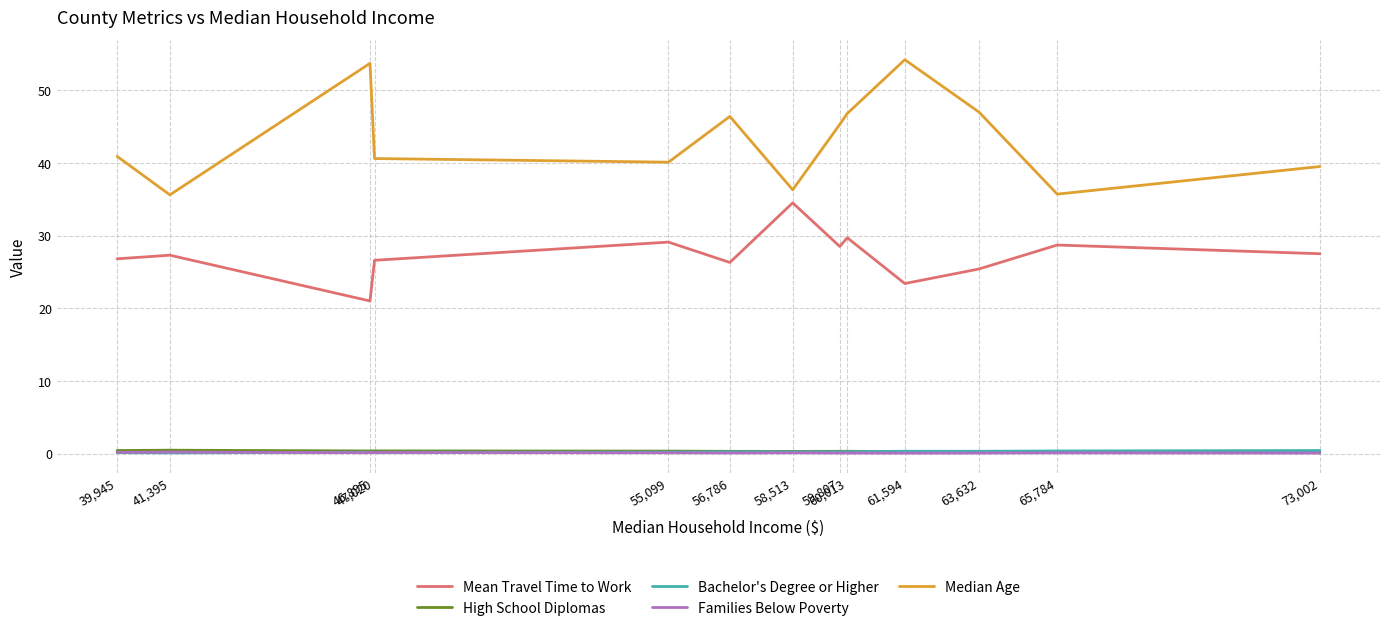

True or false: Families Below Poverty and Mean Travel Time to Work intersect in this chart.

False